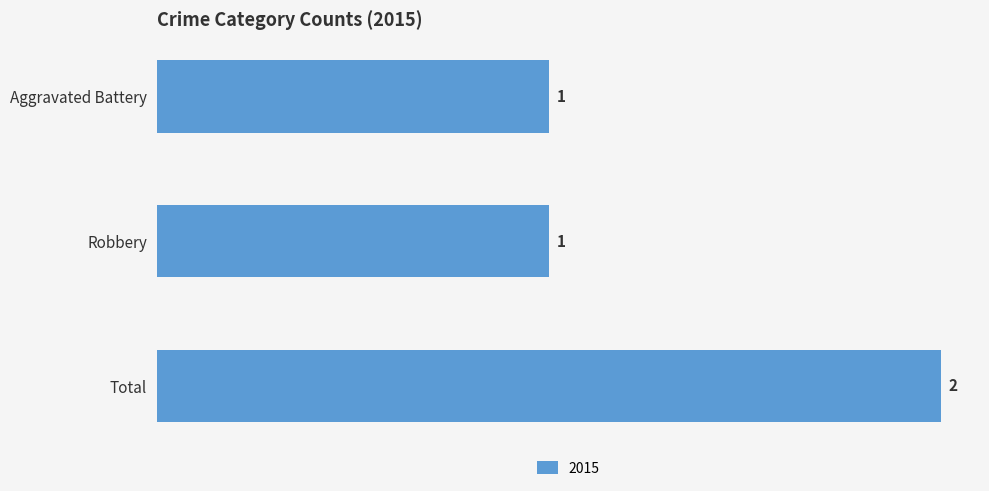

What is the label of the 3rd bar from the bottom?

Aggravated Battery